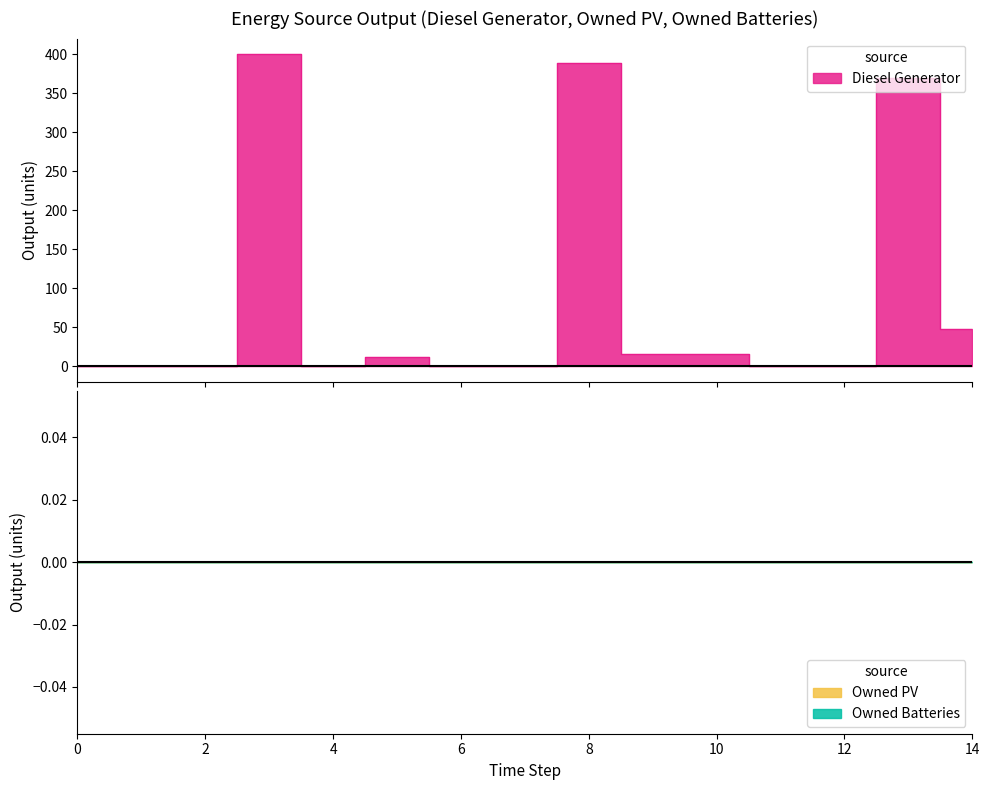

True or false: Diesel Generator and Owned PV cross at least once.

False